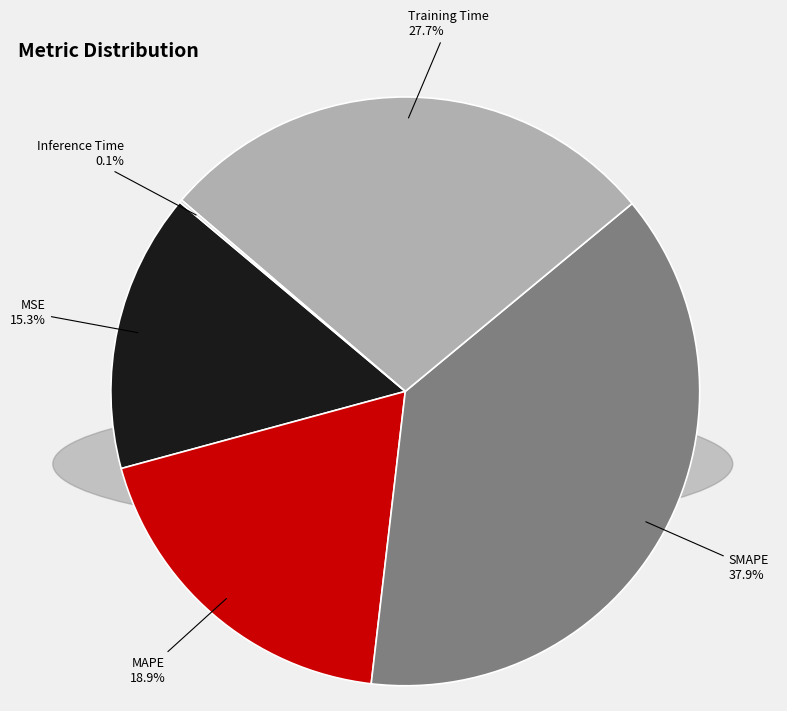

Is there a majority slice in this chart?

No